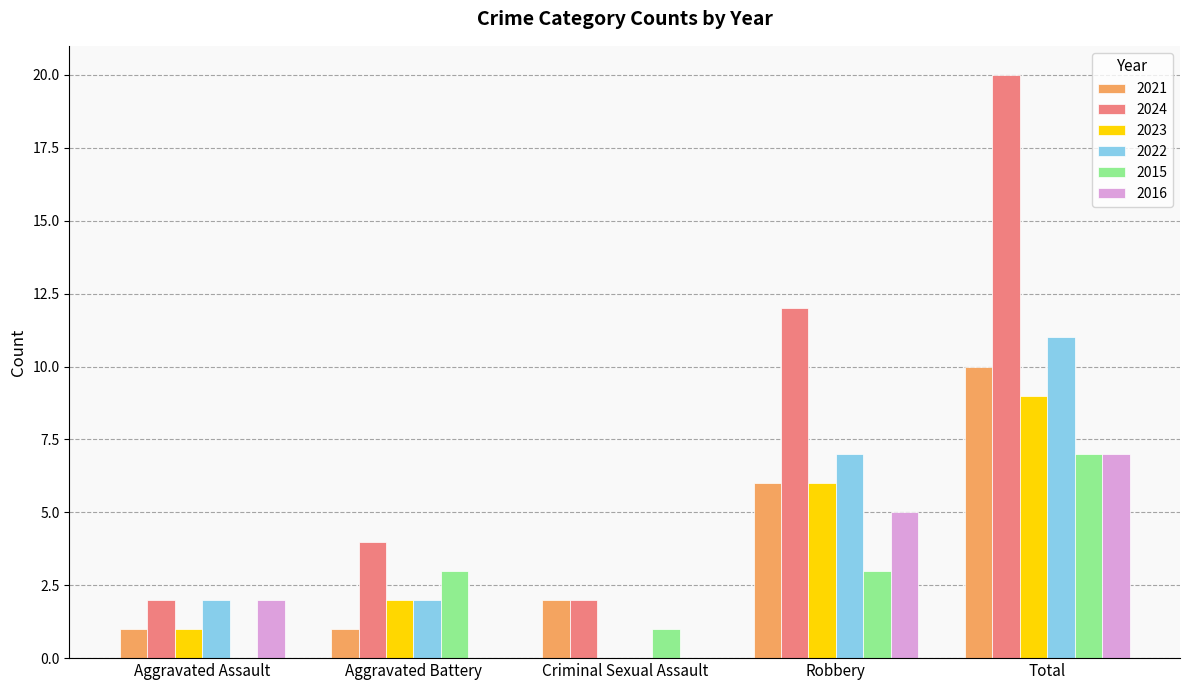

What is the average value of the 2021 series?

4